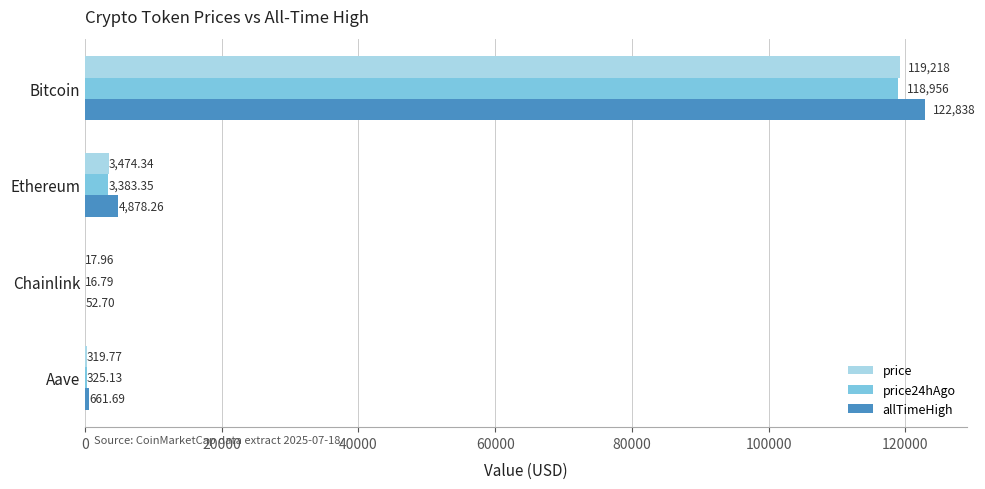

Between Ethereum and Chainlink, which series saw the biggest shift?

allTimeHigh